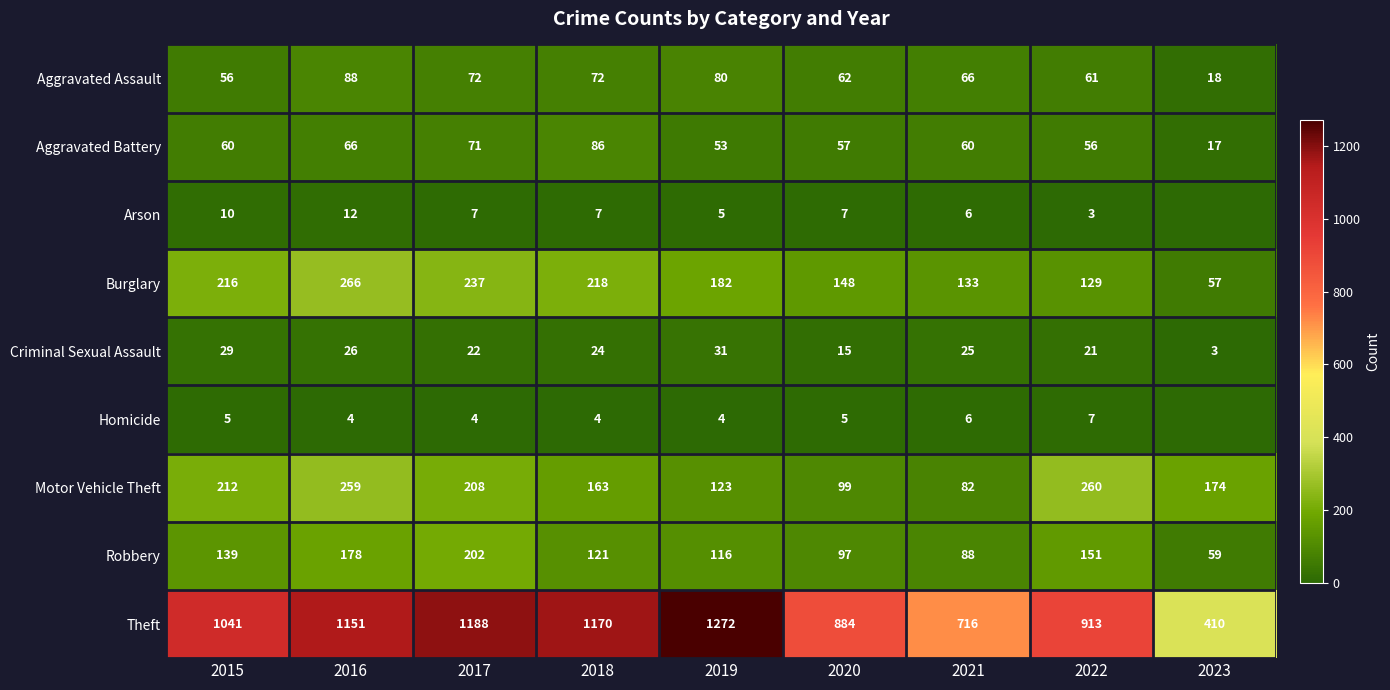

What is the difference between the maximum and second lowest values in the Criminal Sexual Assault series?

16